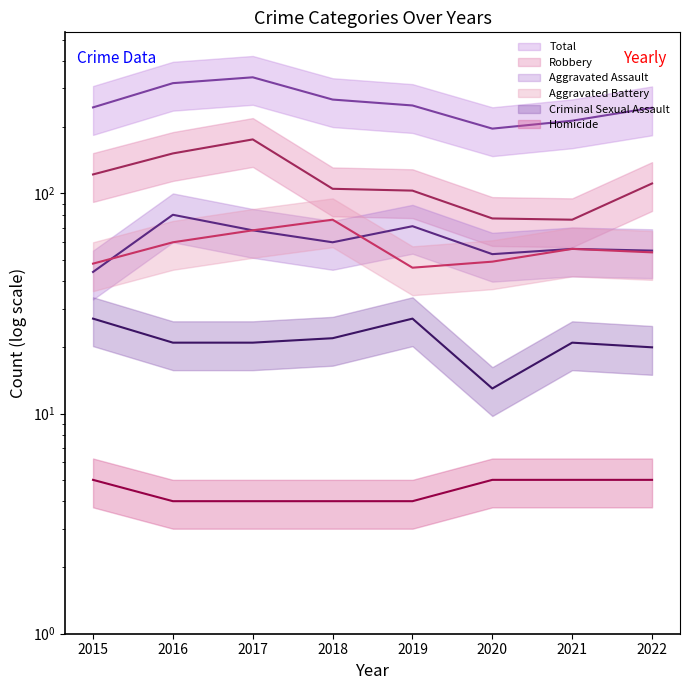

The value of Homicide at 2021 is 8. True or false?

False